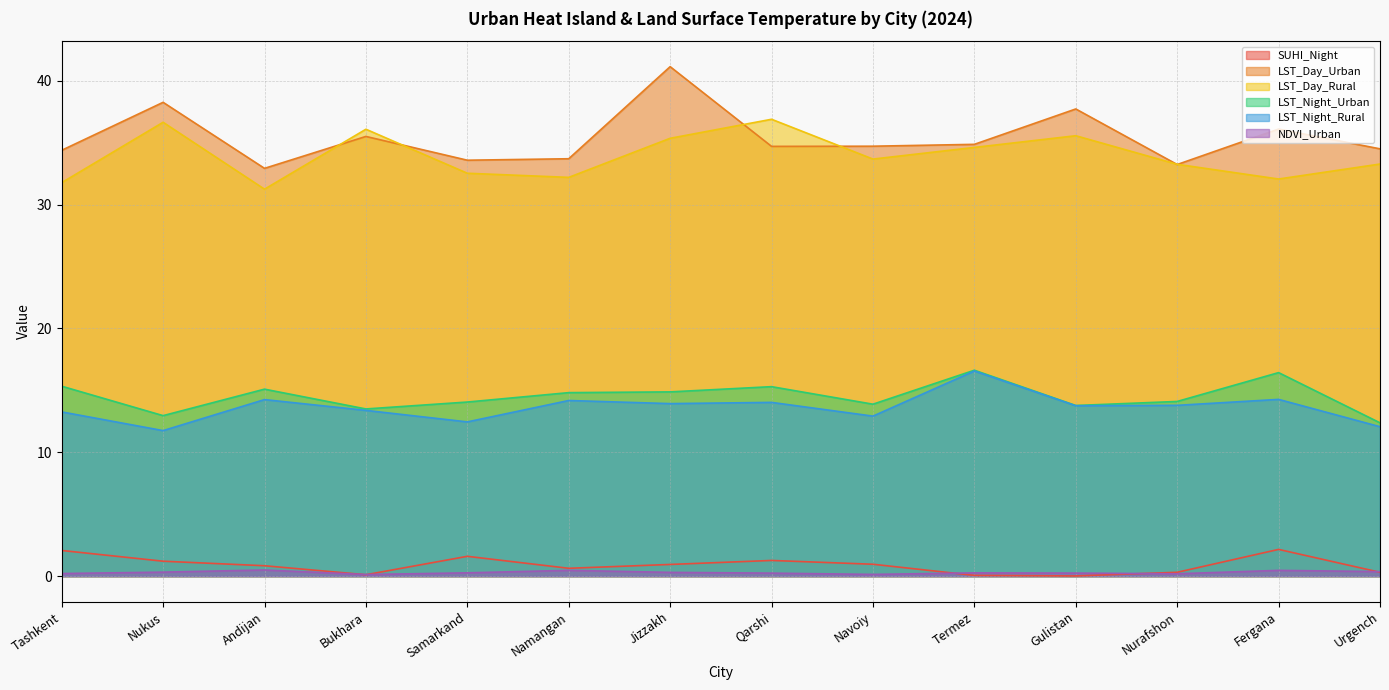

List the labels in order of LST_Day_Urban value, smallest first.

Andijan, Nurafshon, Samarkand, Namangan, Tashkent, Urgench, Qarshi, Navoiy, Termez, Bukhara, Fergana, Gulistan, Nukus, Jizzakh